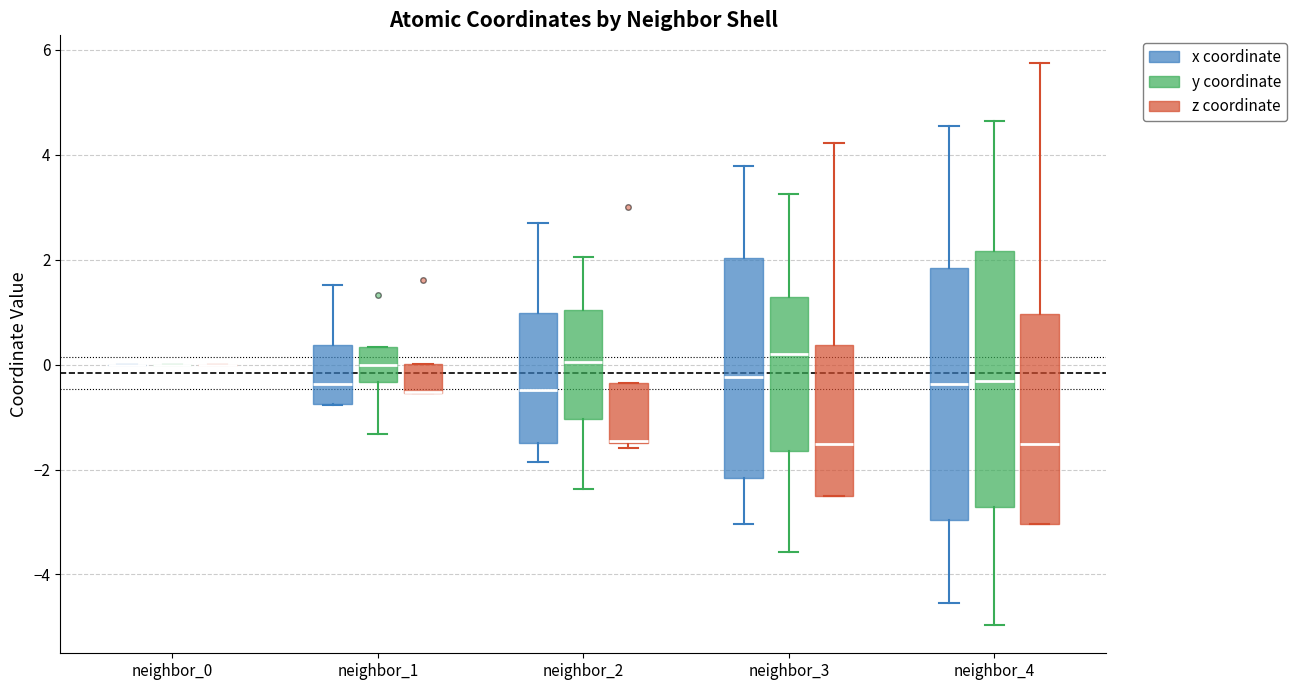

Reading left to right, read every box against the y-axis: the position of its median line, the range the box covers, and the ends of its whiskers. The values are not printed on the chart, so give them approximately, as read against the axis.

neighbor_0 (x coordinate): box collapsed to a line at 0.0, whiskers 0.0 to 0.0
neighbor_0 (y coordinate): box collapsed to a line at 0.0, whiskers 0.0 to 0.0
neighbor_0 (z coordinate): box collapsed to a line at 0.0, whiskers 0.0 to 0.0
neighbor_1 (x coordinate): median -0.4, box -0.8 to 0.4, whiskers -0.8 to 1.6
neighbor_1 (y coordinate): median 0.0, box -0.4 to 0.4, whiskers -1.4 to 0.4
neighbor_1 (z coordinate): median -0.6 (drawn on the box's lower edge), box -0.6 to 0.0, whiskers -0.6 to 0.0
neighbor_2 (x coordinate): median -0.4, box -1.4 to 1.0, whiskers -1.8 to 2.6
neighbor_2 (y coordinate): median 0.0, box -1.0 to 1.0, whiskers -2.4 to 2.0
neighbor_2 (z coordinate): median -1.4 (drawn on the box's lower edge), box -1.4 to -0.4, whiskers -1.6 to -0.4
neighbor_3 (x coordinate): median -0.2, box -2.2 to 2.0, whiskers -3.0 to 3.8
neighbor_3 (y coordinate): median 0.2, box -1.6 to 1.2, whiskers -3.6 to 3.2
neighbor_3 (z coordinate): median -1.6, box -2.6 to 0.4, whiskers -2.6 to 4.2
neighbor_4 (x coordinate): median -0.4, box -3.0 to 1.8, whiskers -4.6 to 4.6
neighbor_4 (y coordinate): median -0.4, box -2.8 to 2.2, whiskers -5.0 to 4.6
neighbor_4 (z coordinate): median -1.6, box -3.0 to 1.0, whiskers -3.0 to 5.8